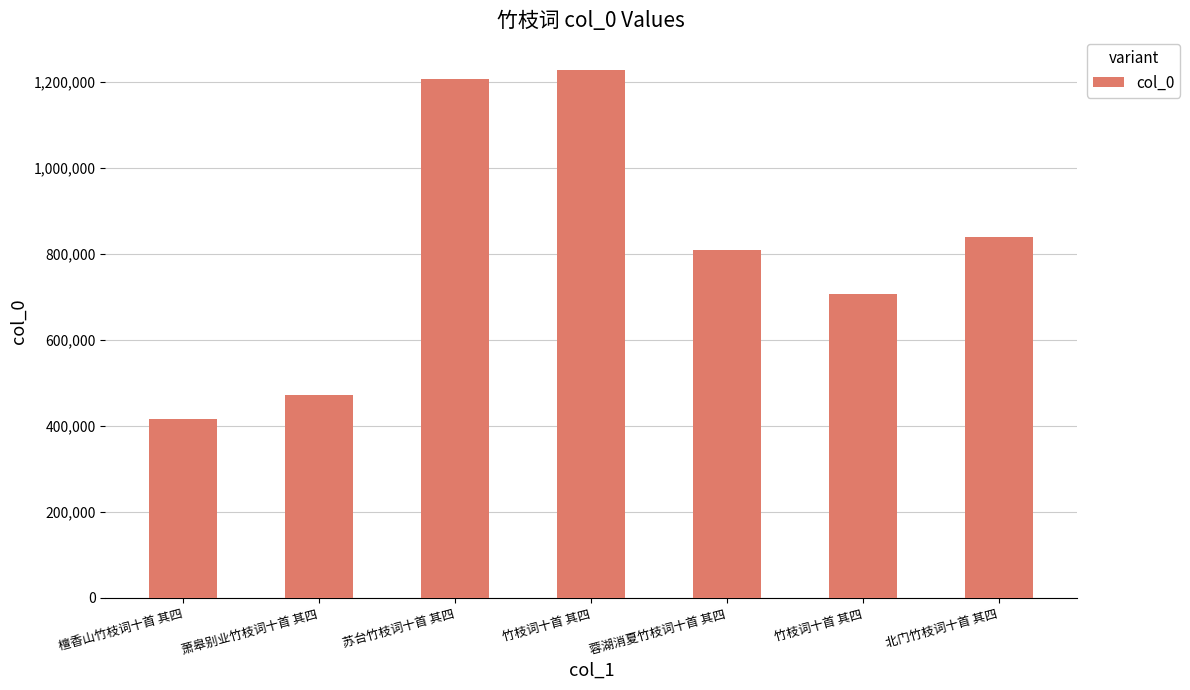

What is the difference between the values at 北门竹枝词十首 其四 and 檀香山竹枝词十首 其四?

423803